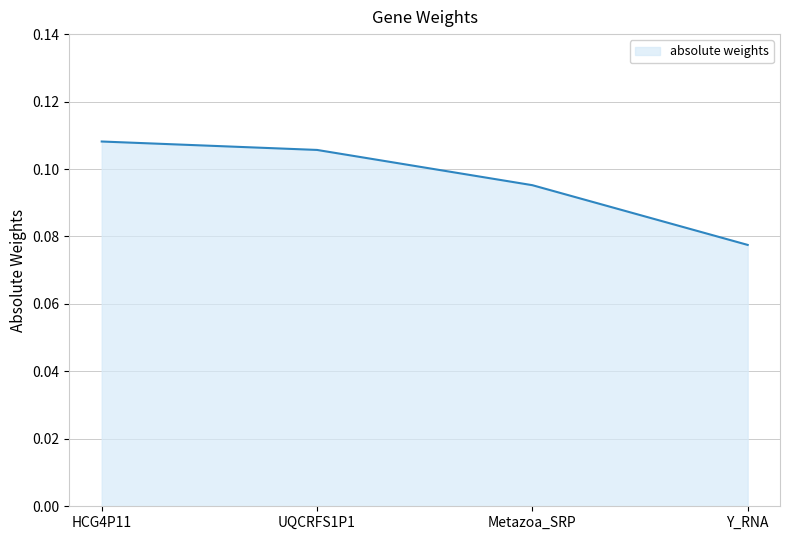

List the labels in order of value, largest first.

HCG4P11, UQCRFS1P1, Metazoa_SRP, Y_RNA